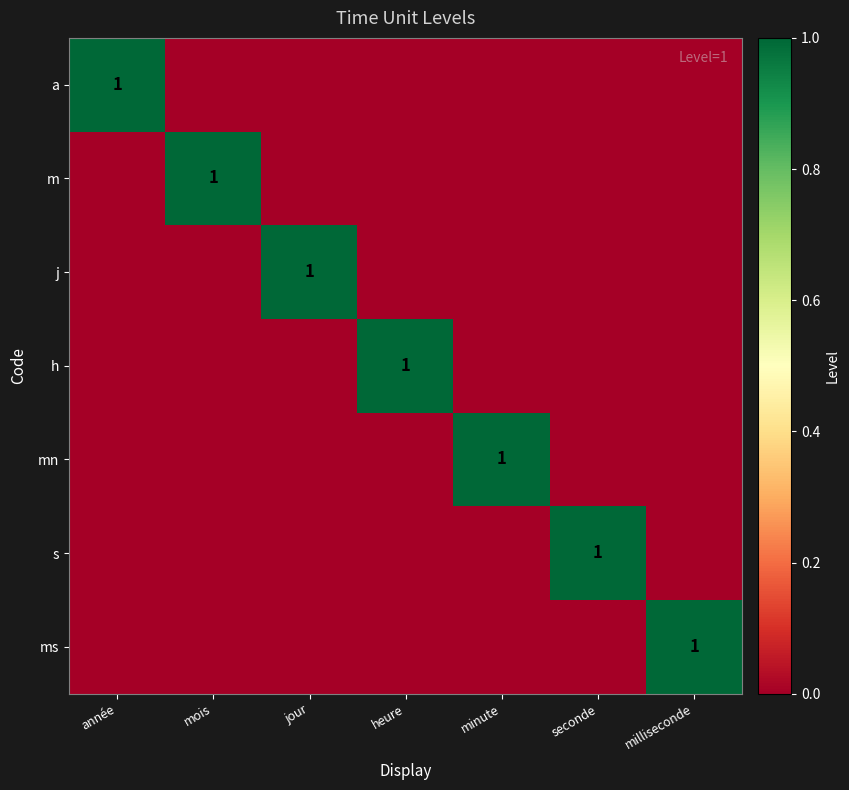

True or false: h has a value of 2 at heure.

False